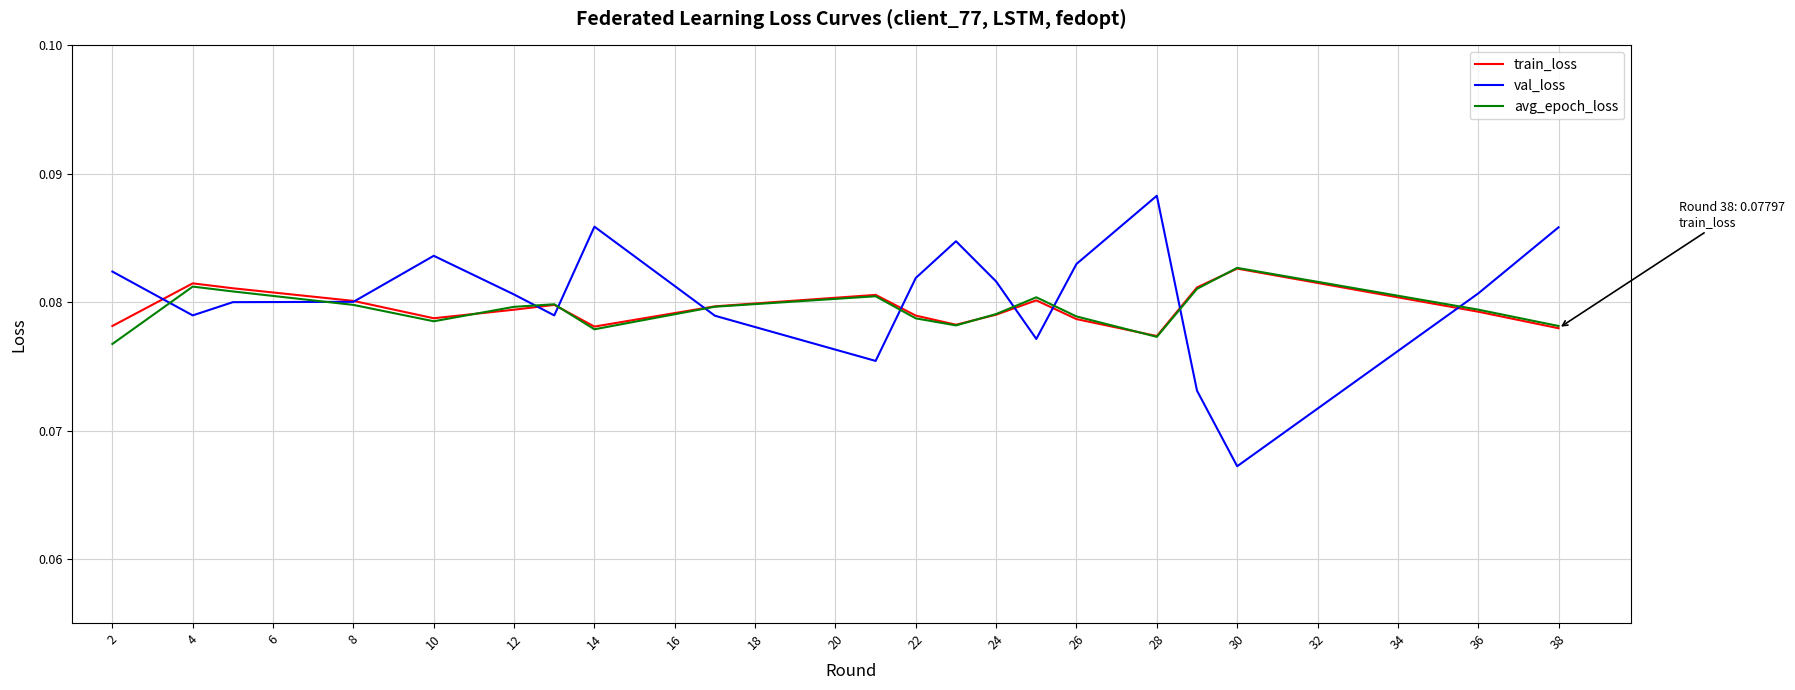

Which series has the largest range (max minus min)?

val_loss